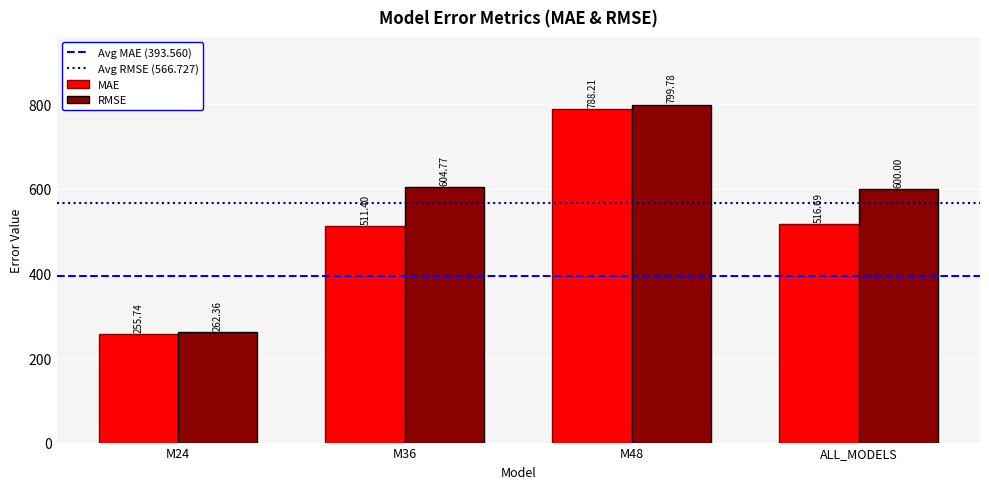

What is the label of the 2nd bar from the right?

M48